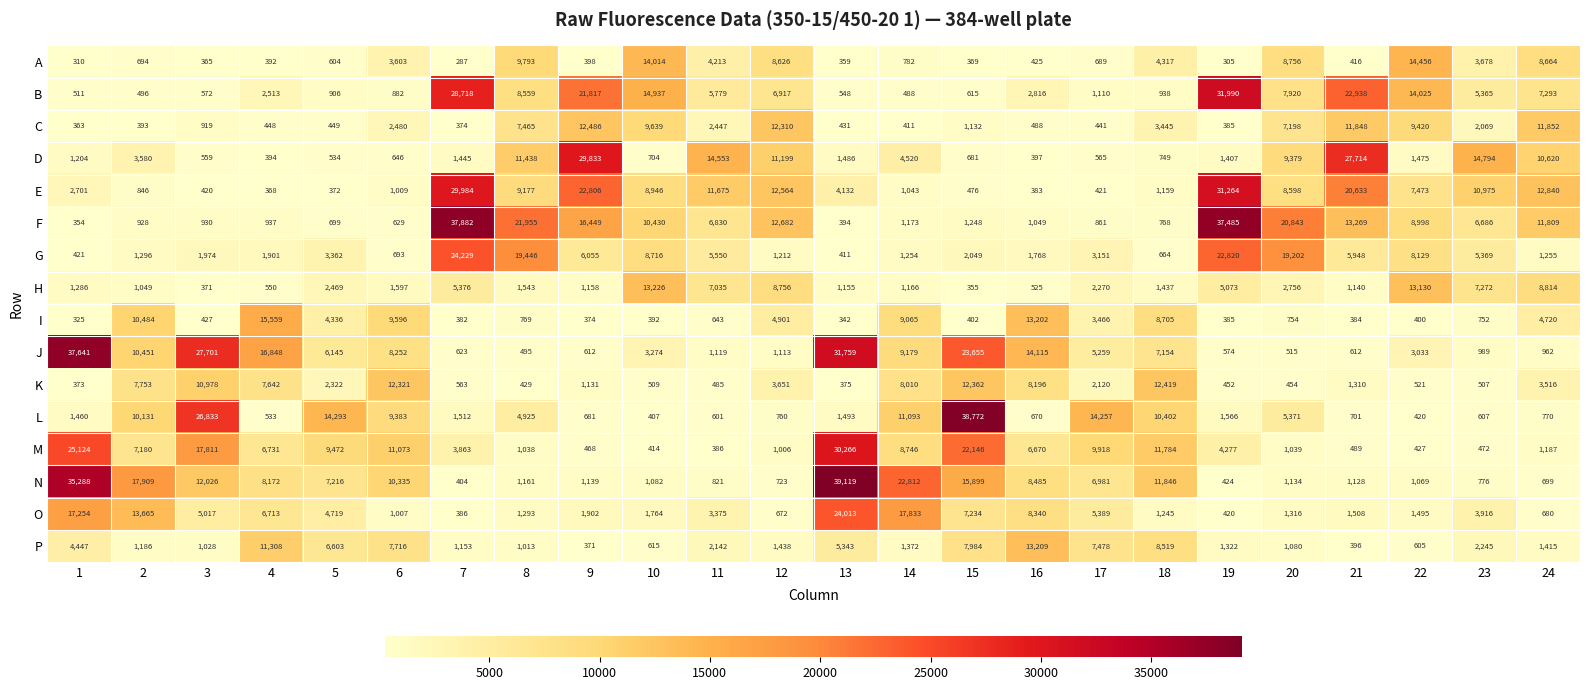

True or false: K has a value of 8010 at 14.

True